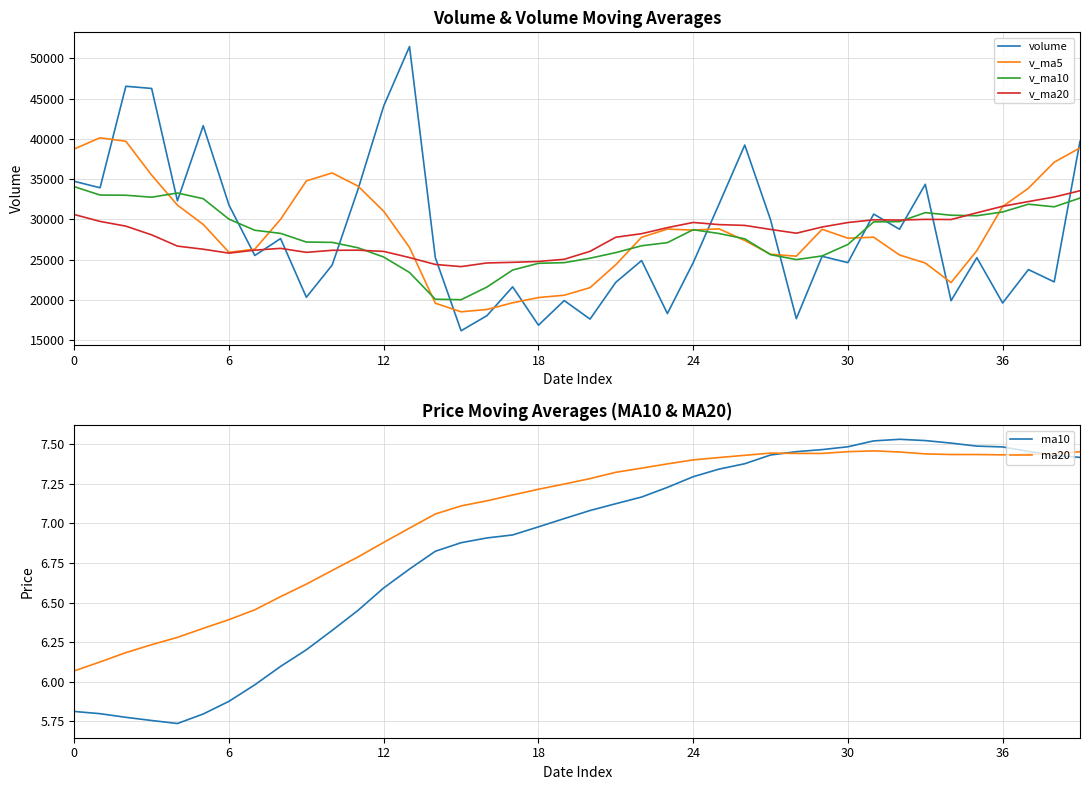

What is the highest value of the volume series?

51471.0